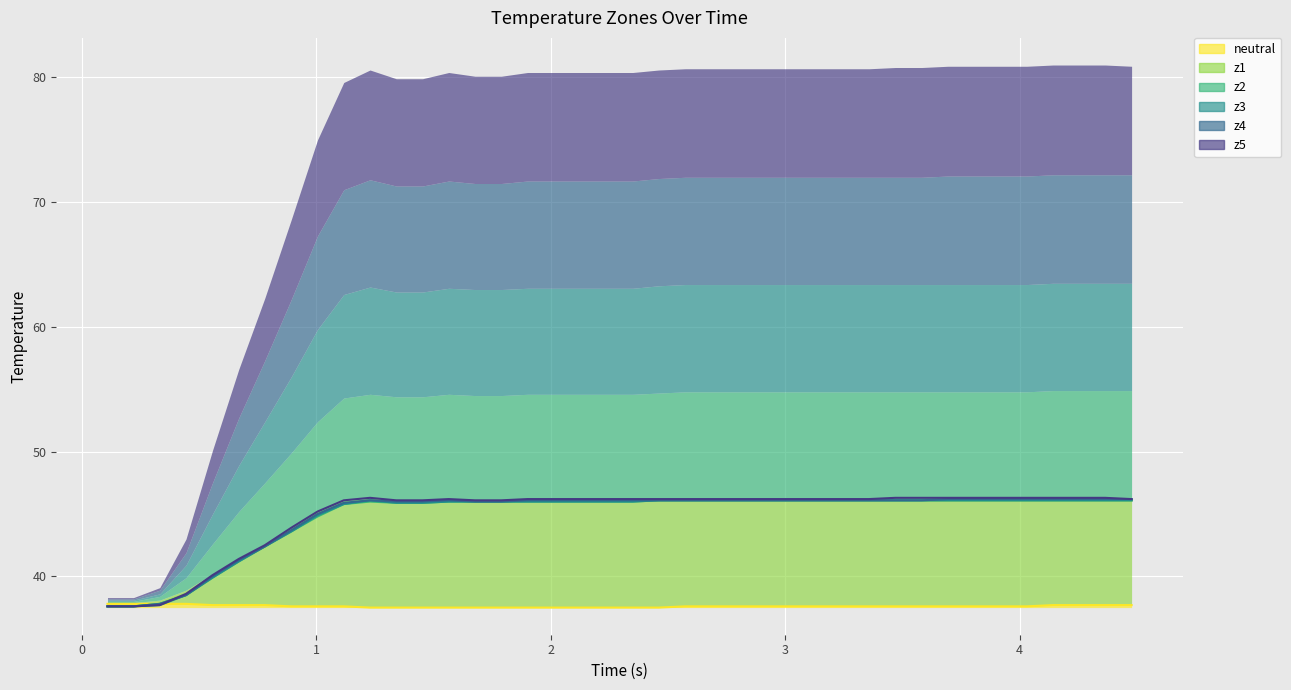

What is the sum of all neutral values?

1504.3